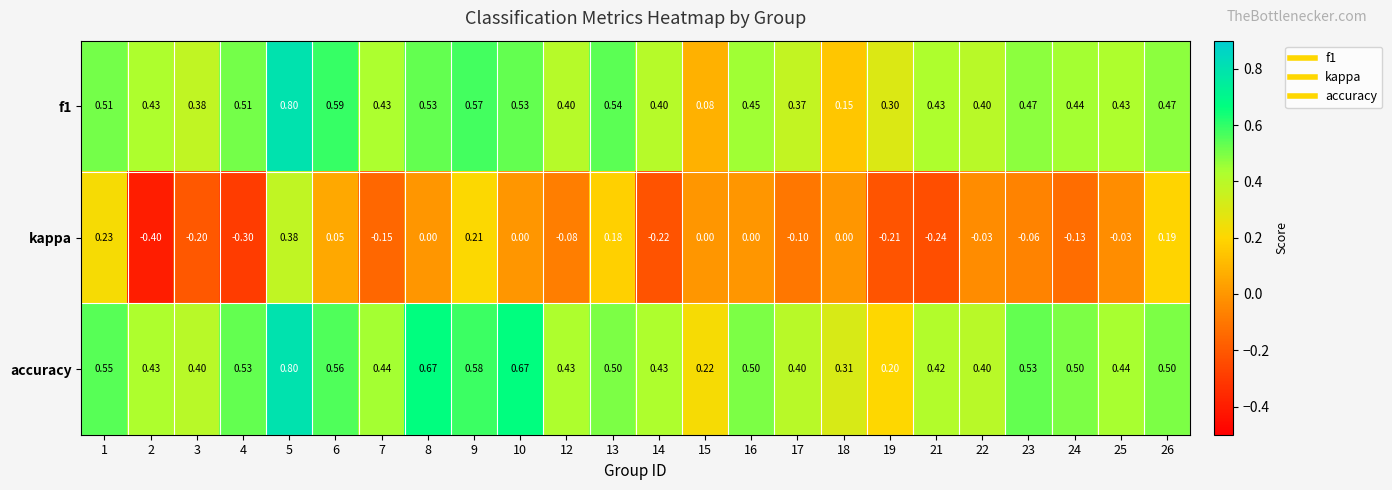

What is the total value across all series at 2?

0.5